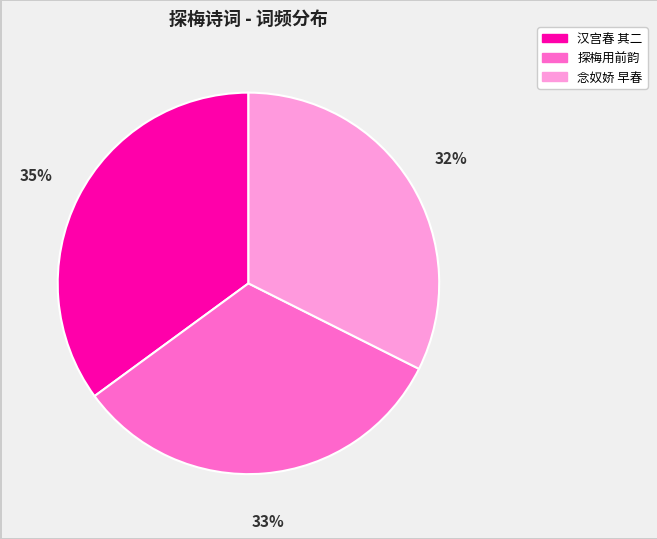

Approximately how many times larger is the value at 念奴娇 早春 compared to 汉宫春 其二?

0.9